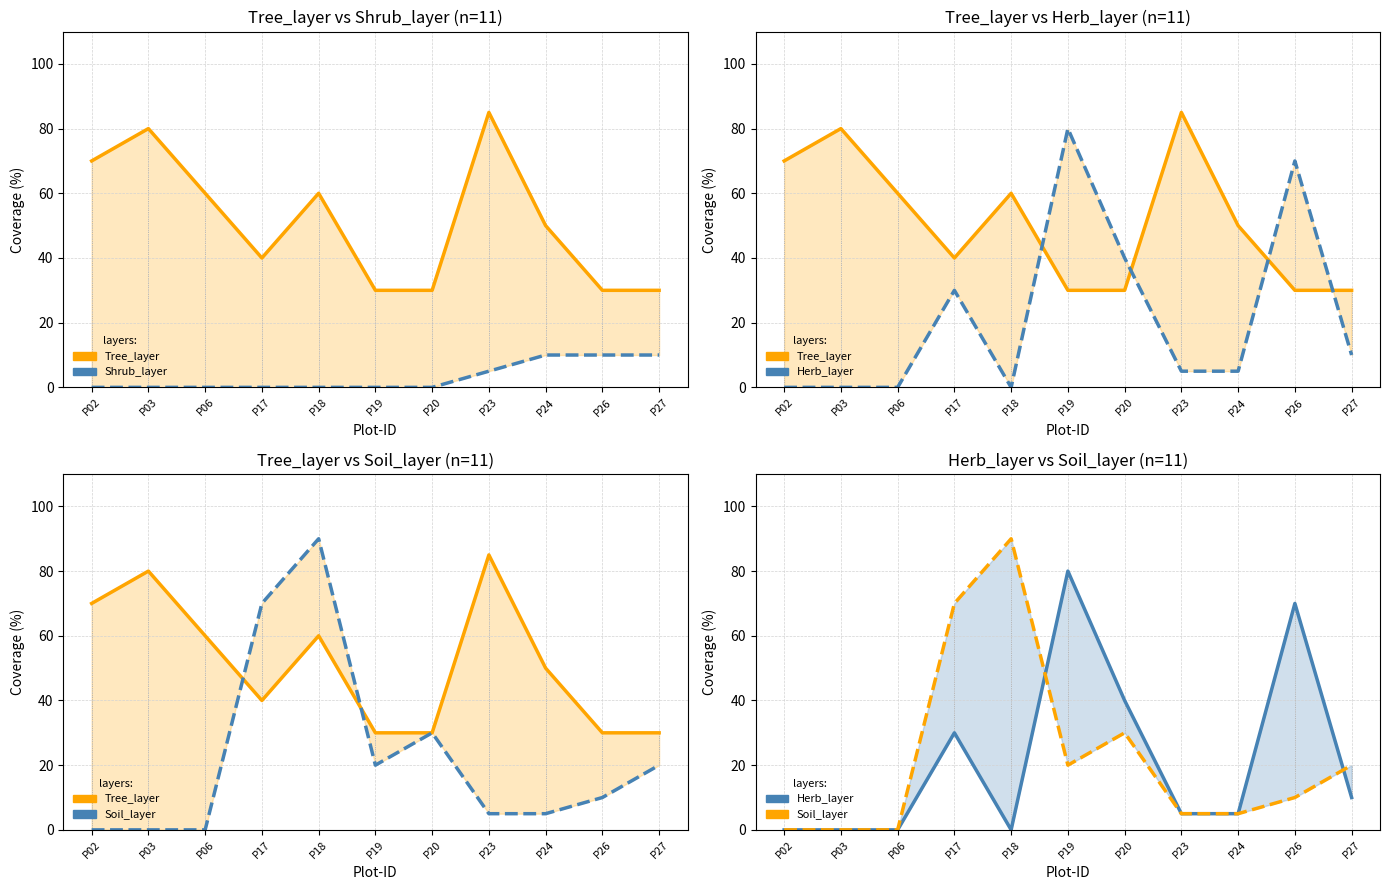

How many interior local valleys does the Herb_layer series have?

1